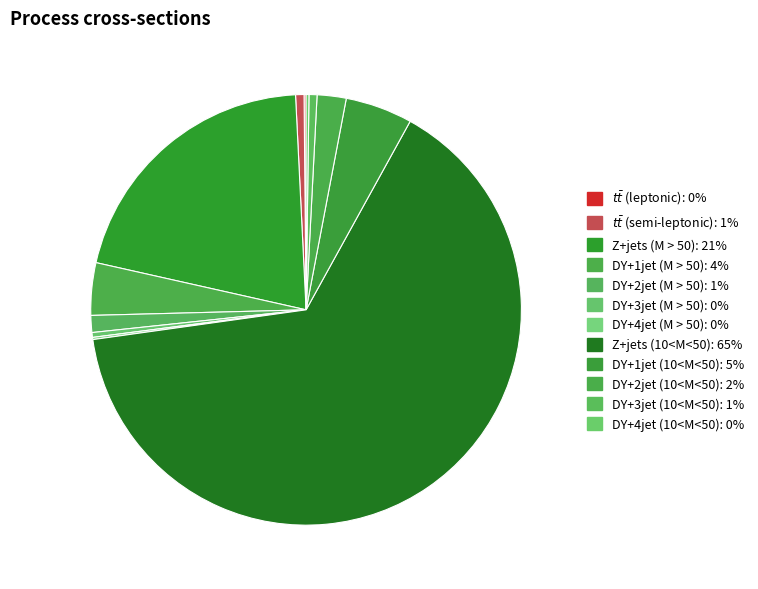

How many slices are in this pie chart?

12